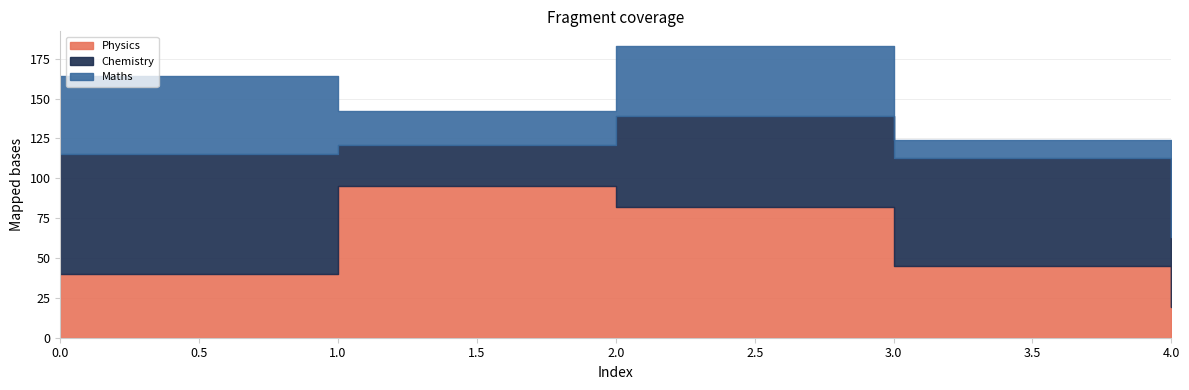

What is the difference between the Physics values at 3 and 0?

5